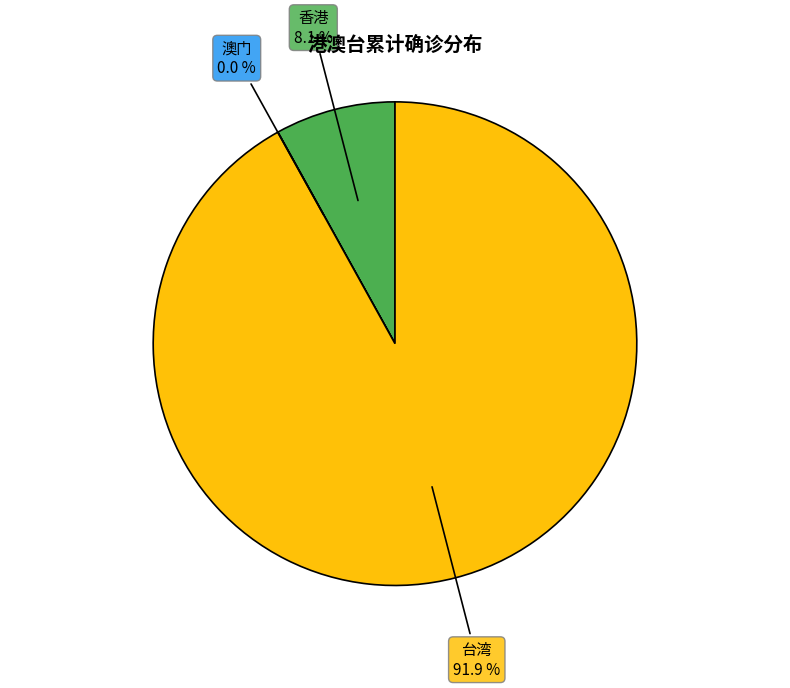

Between 香港 and 台湾, which is larger?

台湾